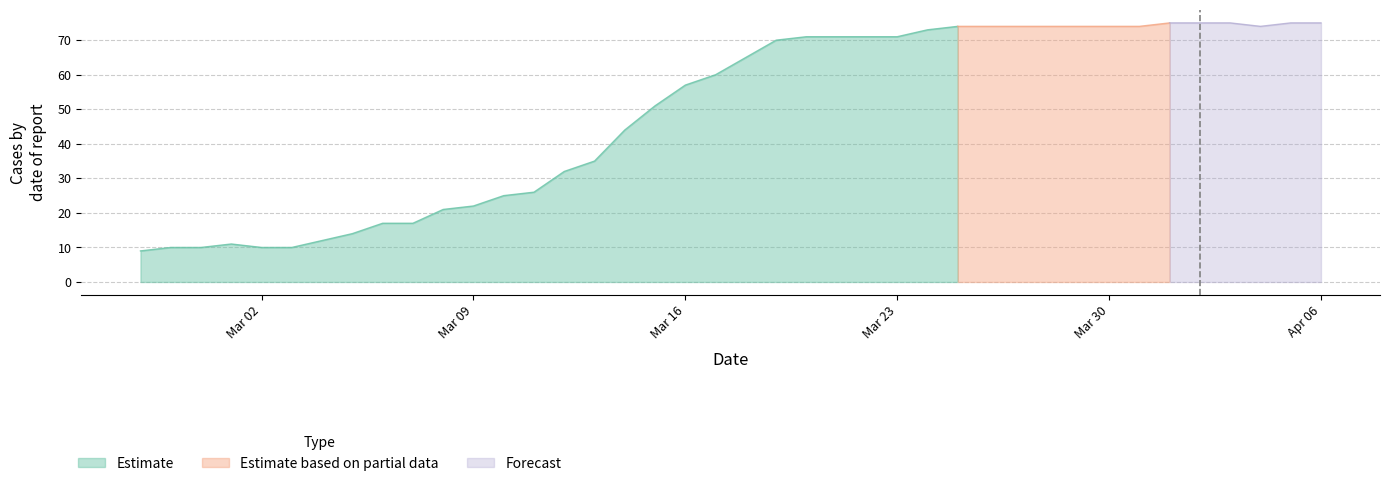

What is the difference between the maximum and minimum values?

66